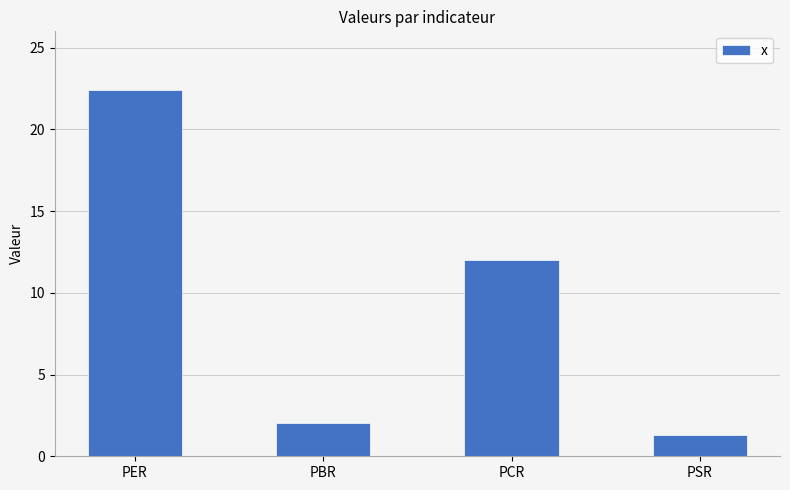

What is the average value?

9.4